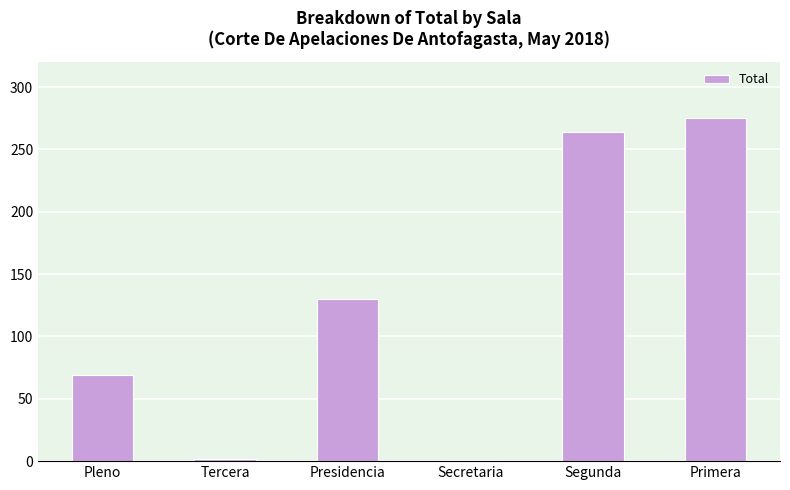

What value does the data have at Pleno, to the nearest 50?

50